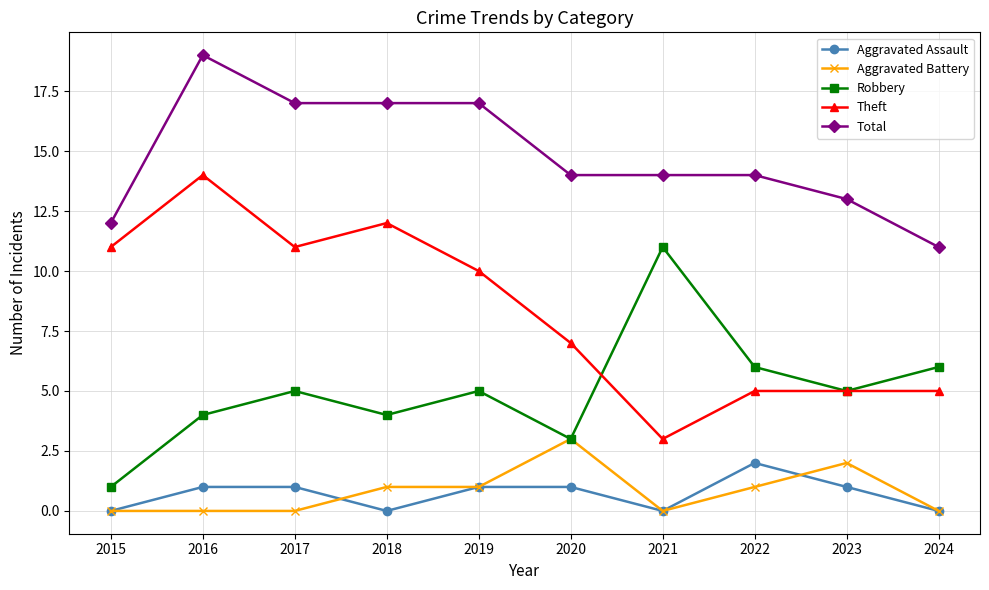

What is the approximate value of Theft at 2023?

5